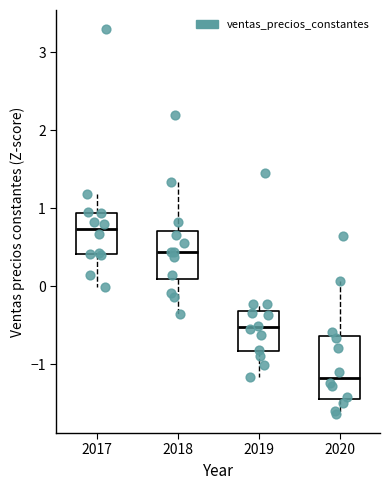

Which box is the tallest, from its lower edge to its upper edge?

2020